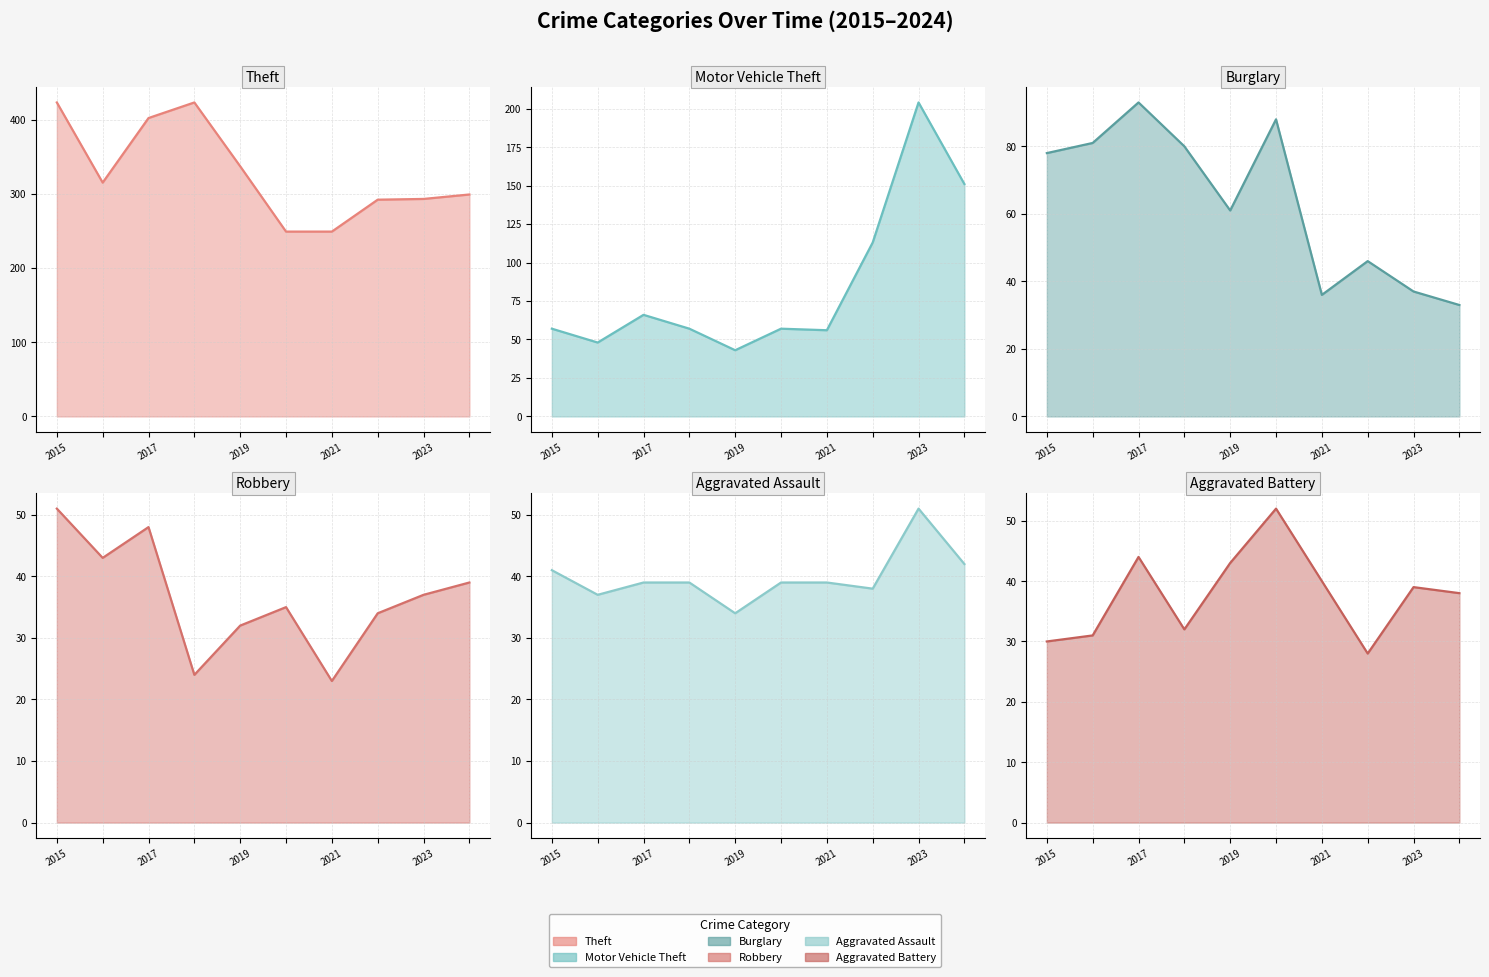

What is the difference between the second highest and second lowest values in the Motor Vehicle Theft line series?

103